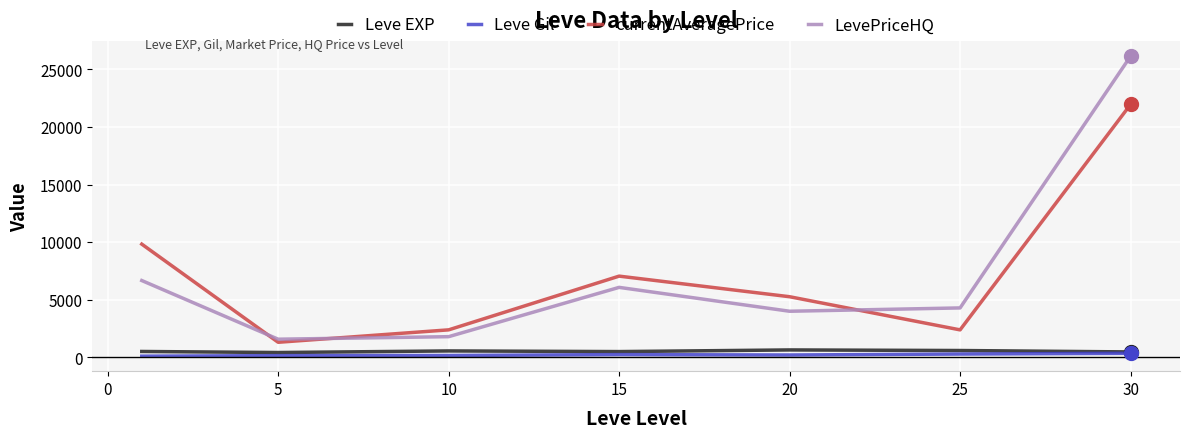

True or false: LevePriceHQ and Leve Gil intersect in this chart.

False